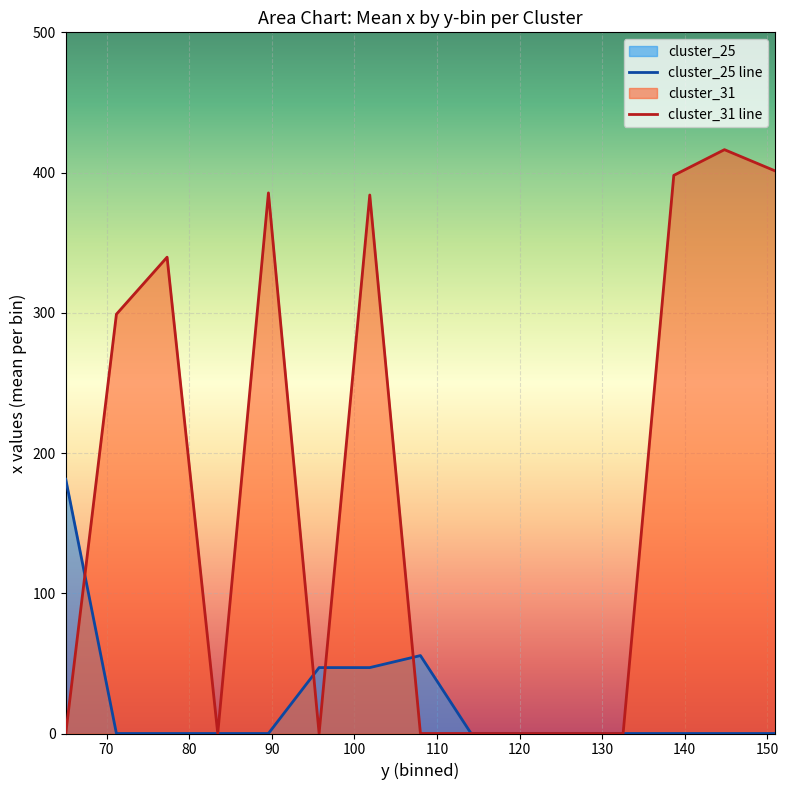

Reading left to right, list all the values displayed in this chart.

cluster_25_line: 181.3	0.0	0.0	0.0	0.0	47.0	47.0	55.6	0.0	0.0	0.0	0.0	0.0	0.0	0.0
cluster_31_line: 0.0	299.0	339.7	0.0	385.5	0.0	384.0	0.0	0.0	0.0	0.0	0.0	398.0	416.3	401.2